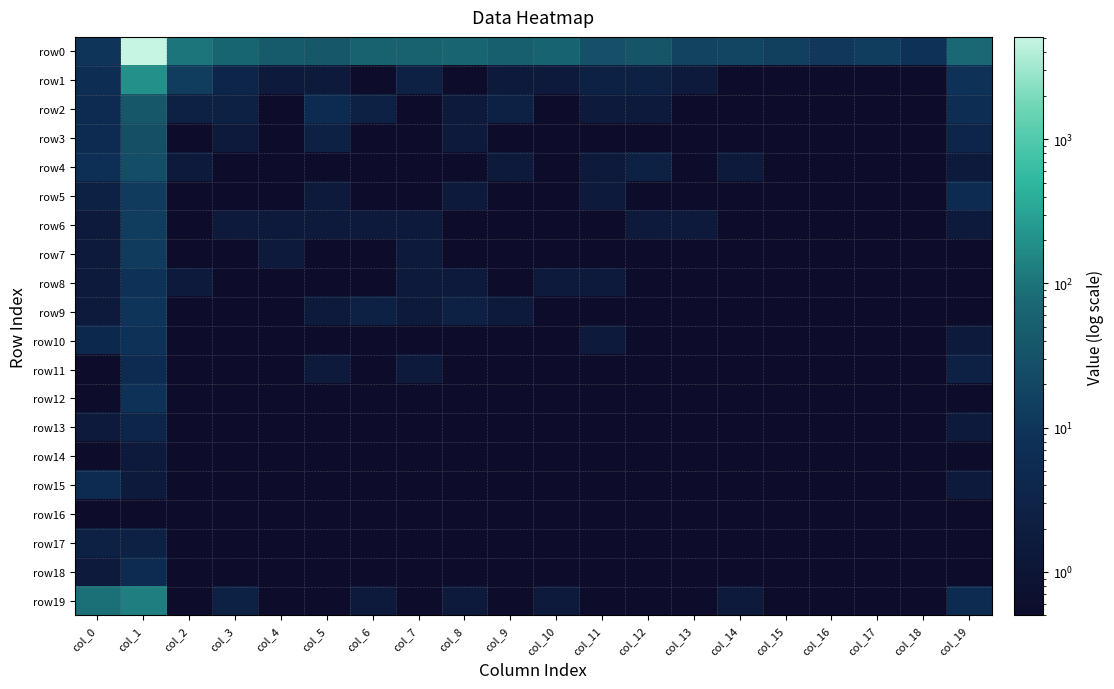

List the series in order of their peak value, lowest first.

row16, row14, row17, row13, row11, row15, row18, row8, row10, row12, row9, row5, row7, row6, row4, row3, row2, row19, row1, row0